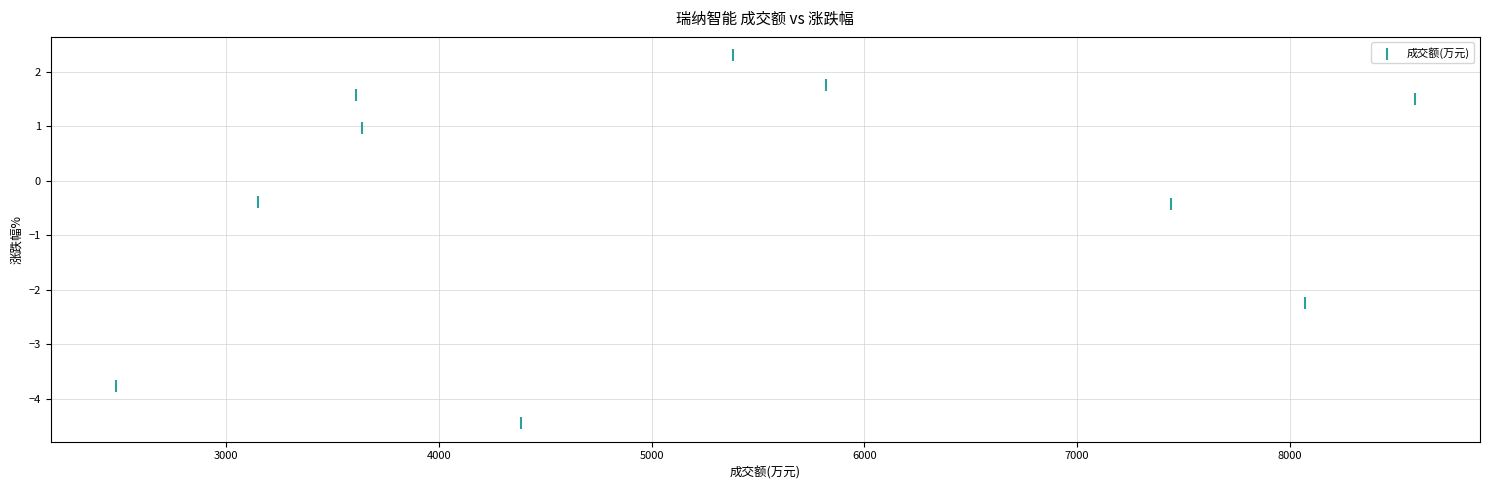

What is the average Y value?

-0.3